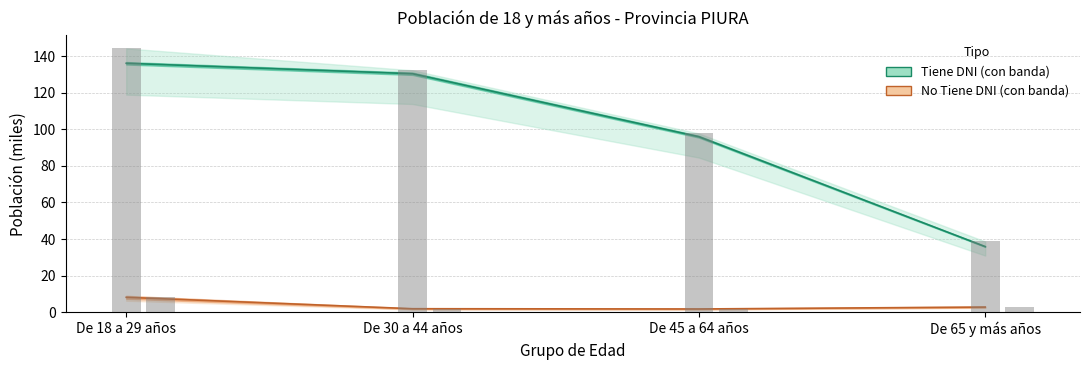

What is the difference between the No Tiene DNI values at De 30 a 44 años and De 45 a 64 años?

0.1